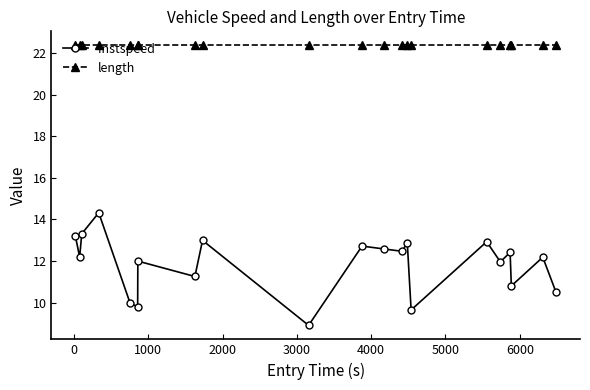

List the series in order of their overall mean, highest first.

length, instspeed